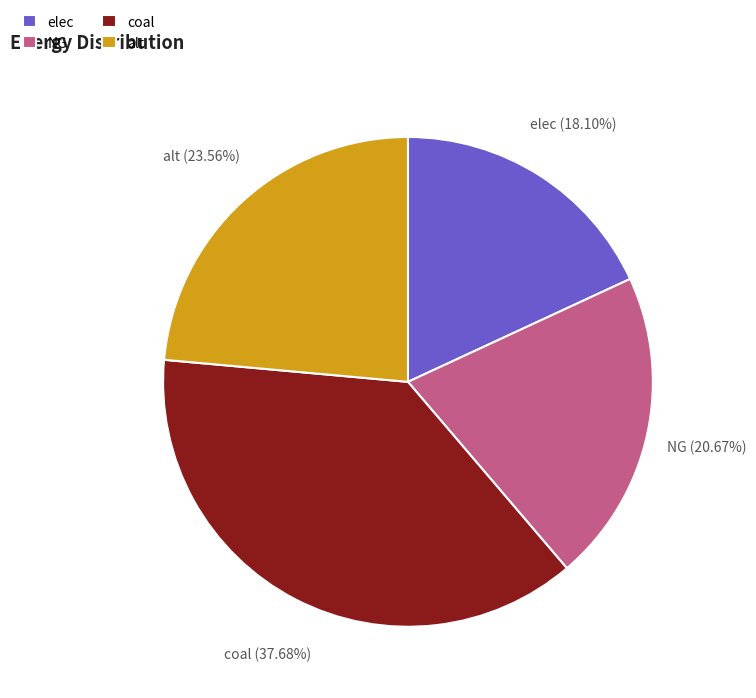

Is the sum of coal and NG greater than half?

Yes